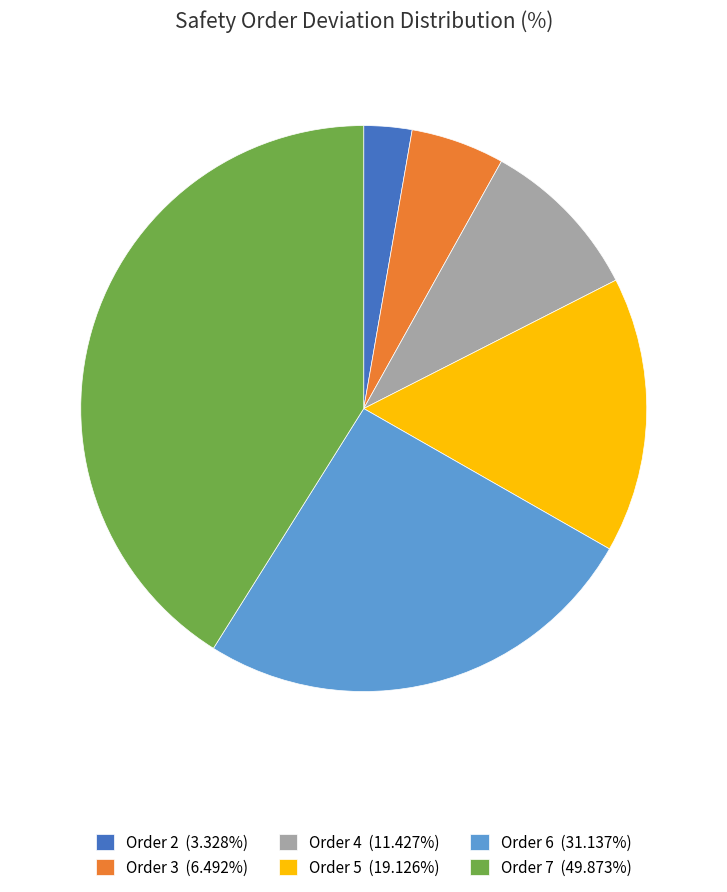

Is it true that Order 6 is 39% of the pie?

False